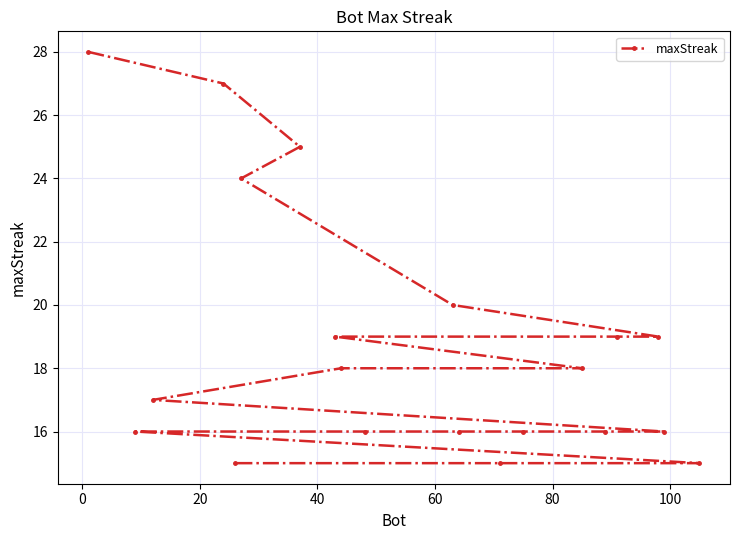

What is the difference between the maximum and minimum values?

13